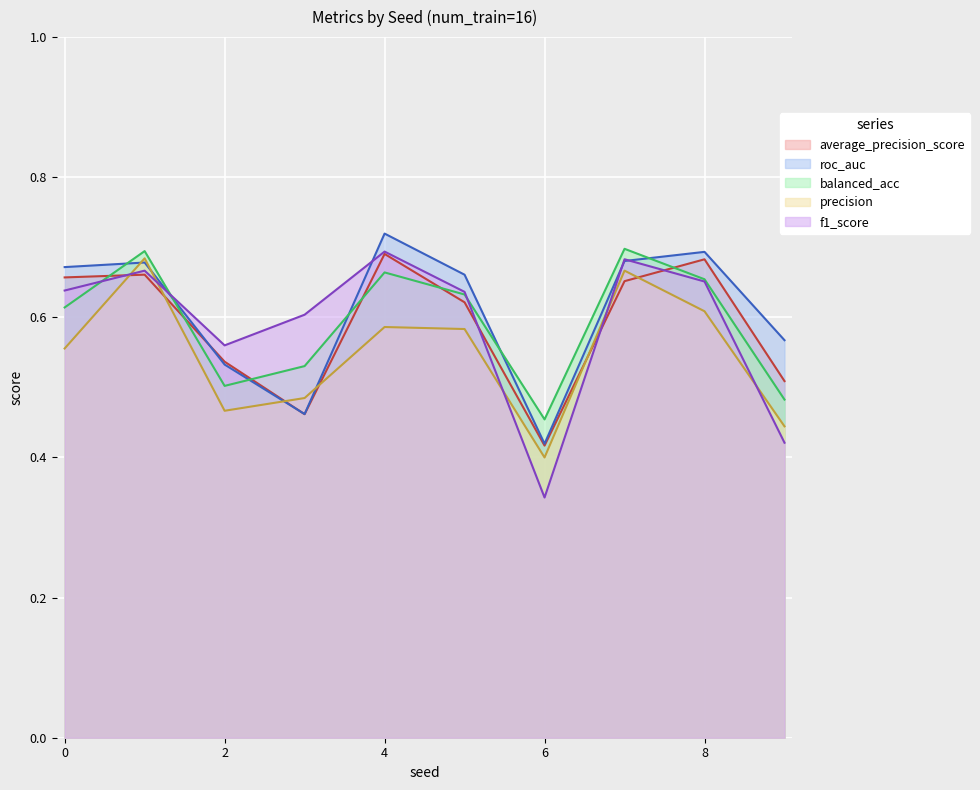

Is the value of precision at 5 greater than the value of roc_auc at 3?

Yes